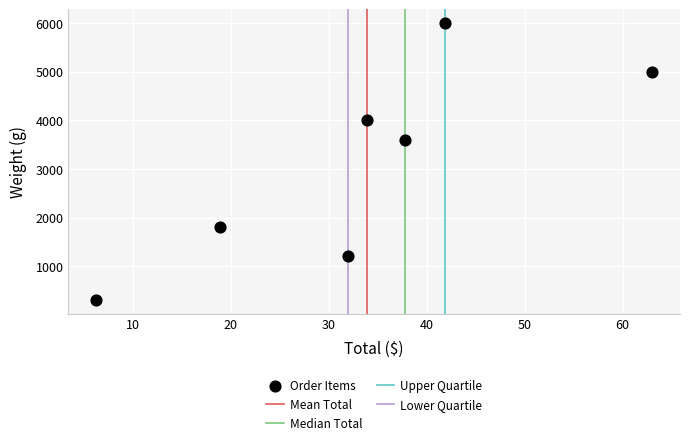

What is the range of Y values (max minus min)?

5700